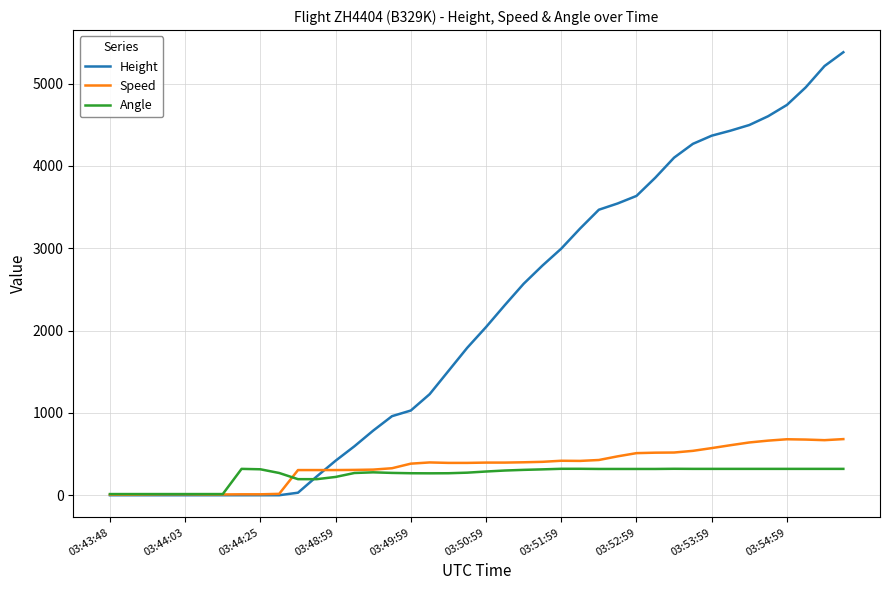

Which series ends up on top after the final intersection of Angle and Height?

Height